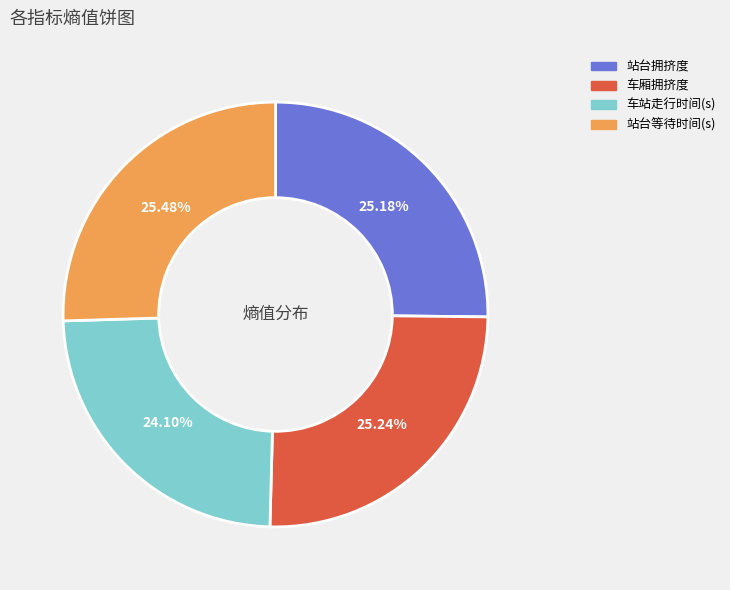

What portion of the pie excludes 站台等待时间(s)?

74.5%